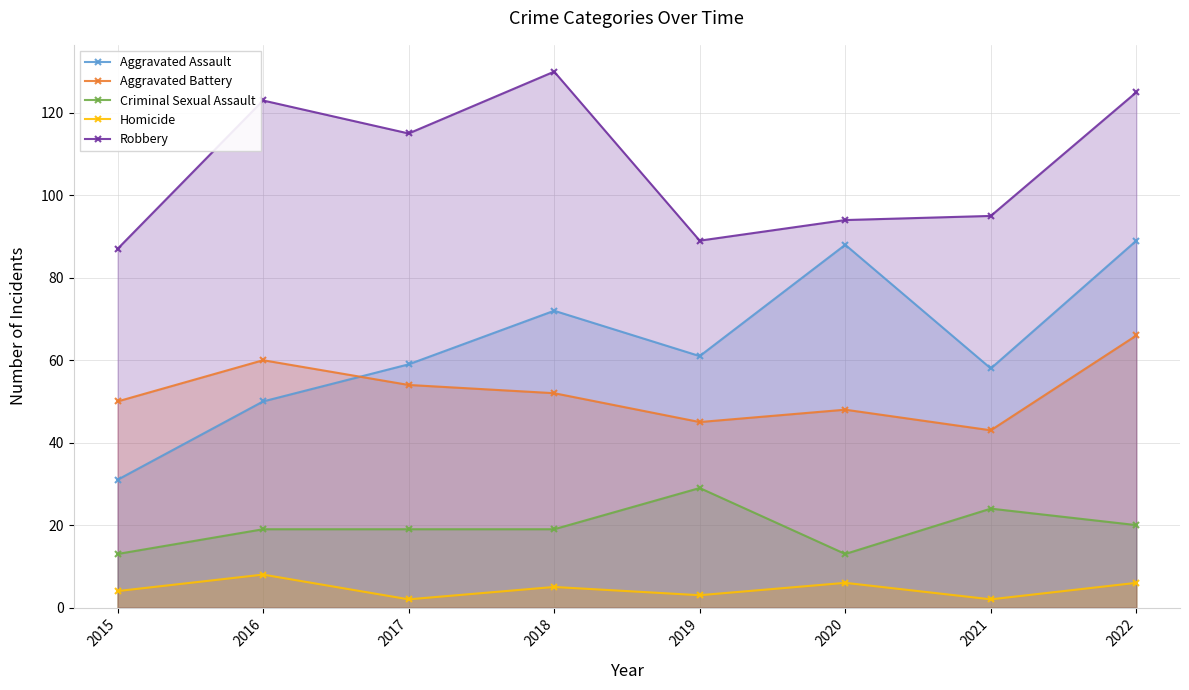

Count the number of categories in the chart.

8